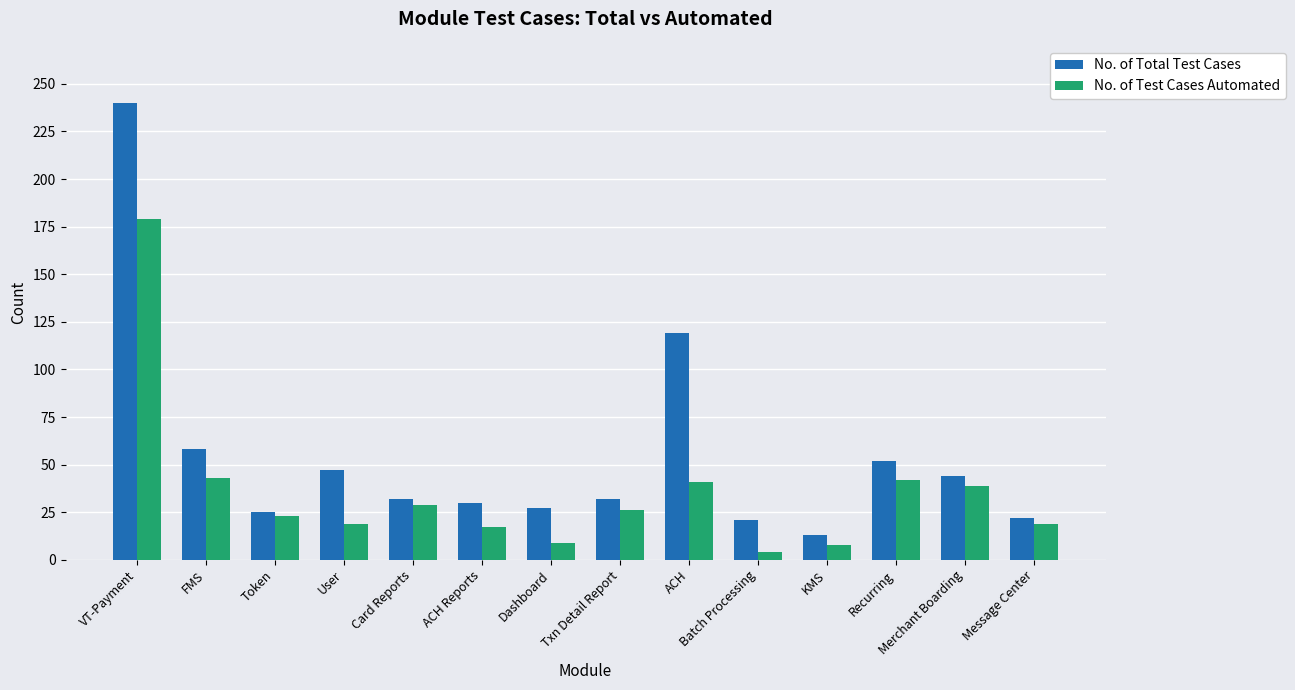

What is the difference between the highest and lowest values at Recurring?

10